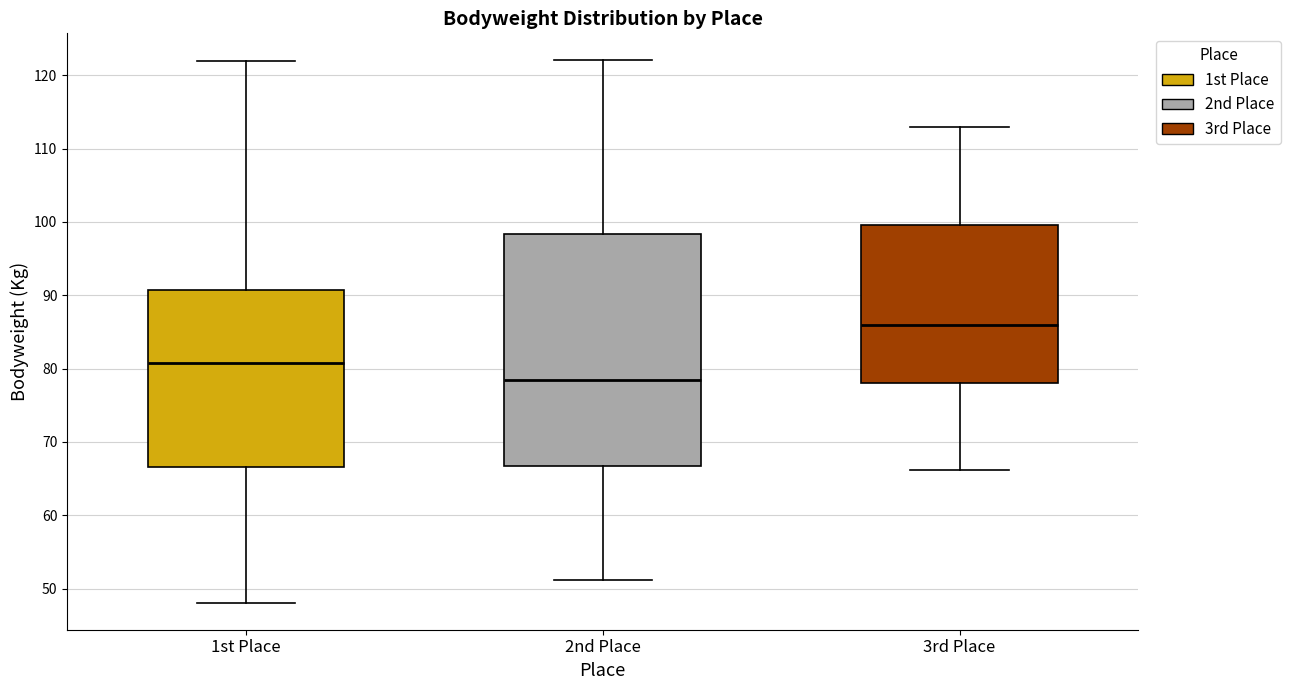

Where is the lower edge of the box for 3rd Place on the y-axis? The values are not printed on the chart, so give them approximately, as read against the axis.

78